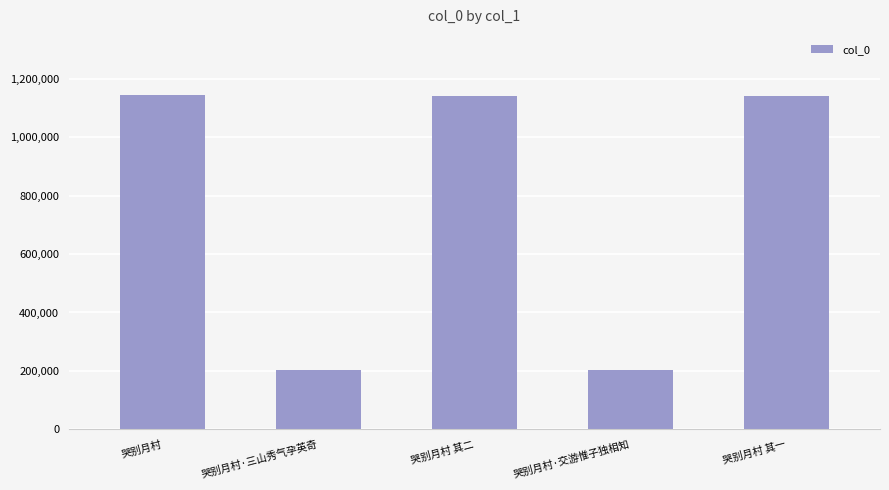

What is the sum of all values?

3831925